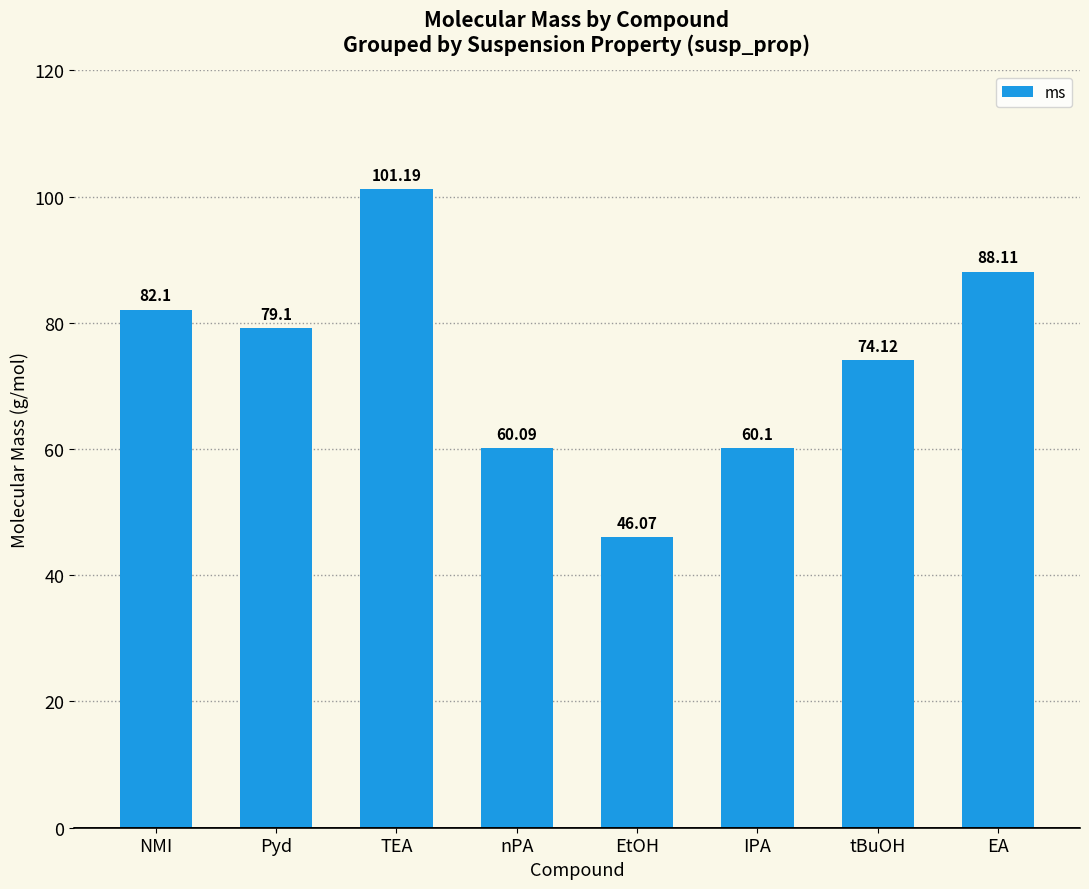

Count the number of categories in the chart.

8